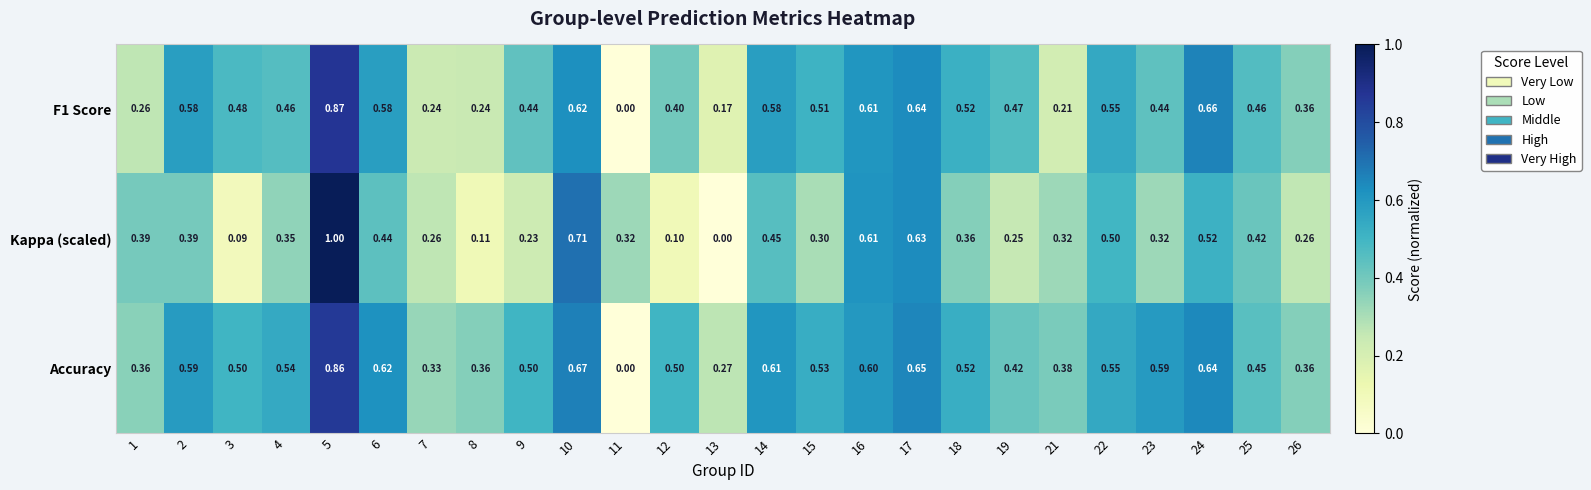

Which series has the widest spread of values?

Kappa (scaled)